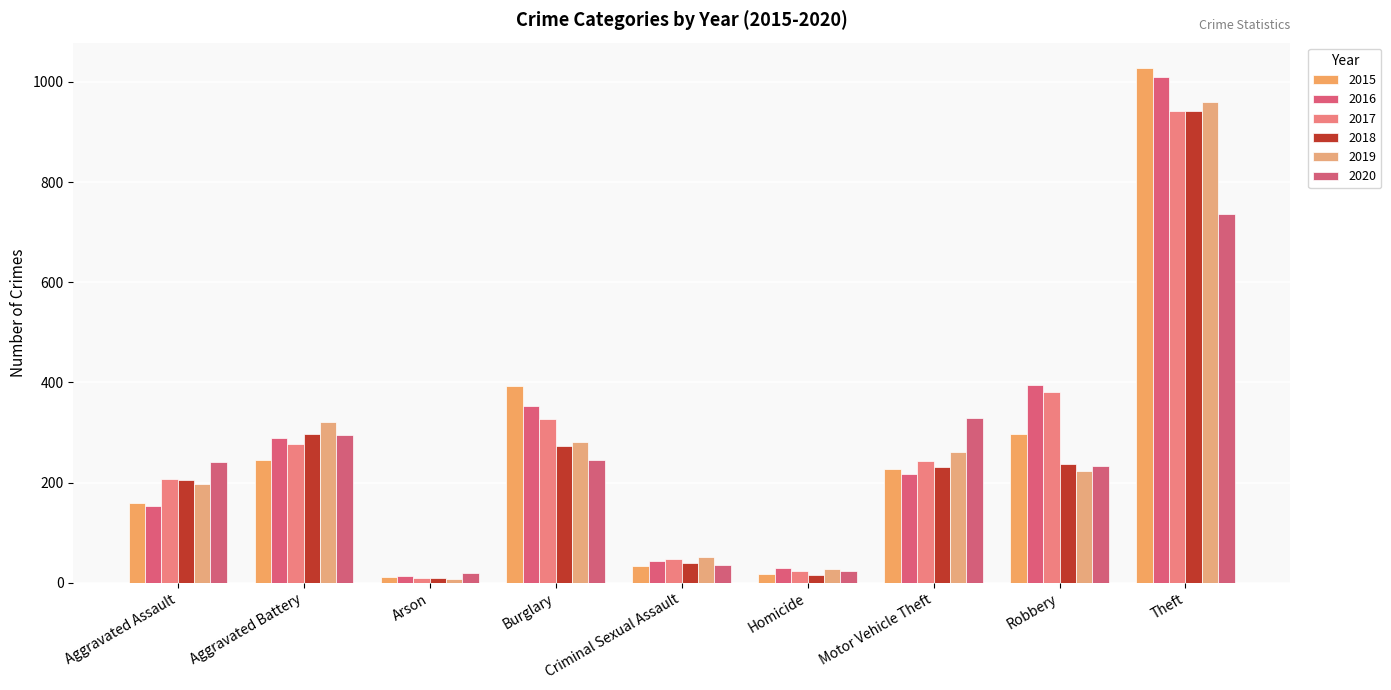

What is the difference between the 2016 values at Homicide and Motor Vehicle Theft?

189